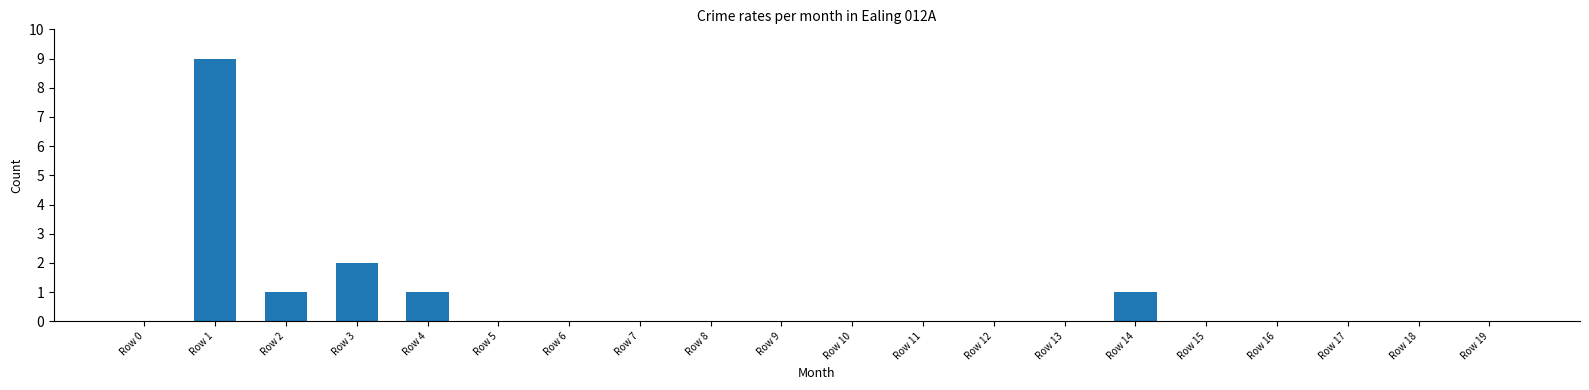

Count the number of data series in this chart.

1